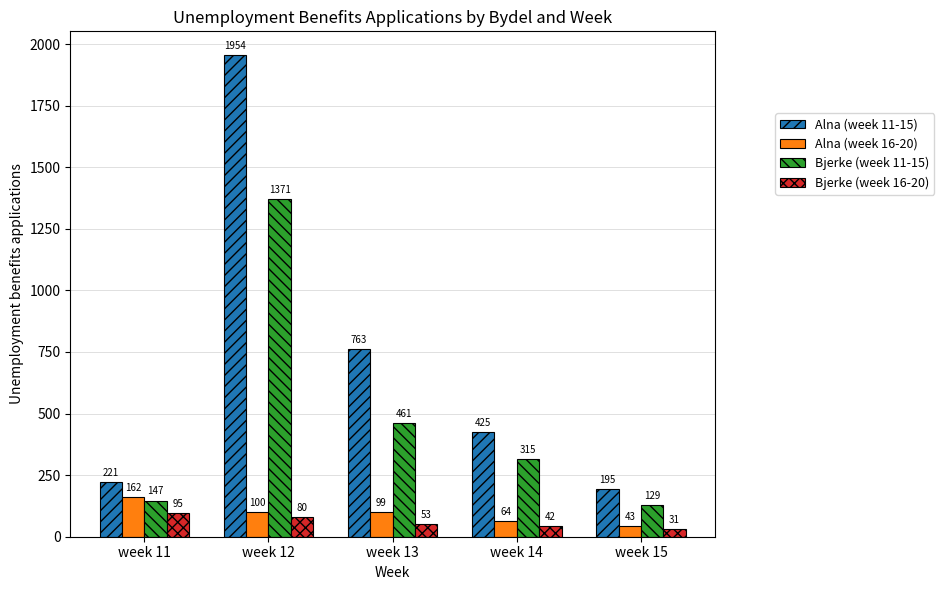

Which label corresponds to the smallest value in the chart?

week 15